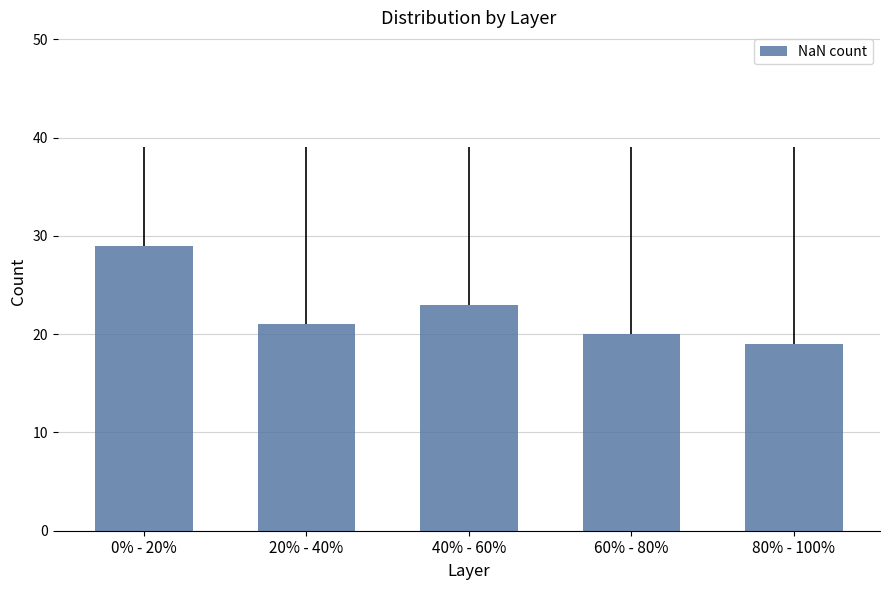

How many bars are there in total?

5